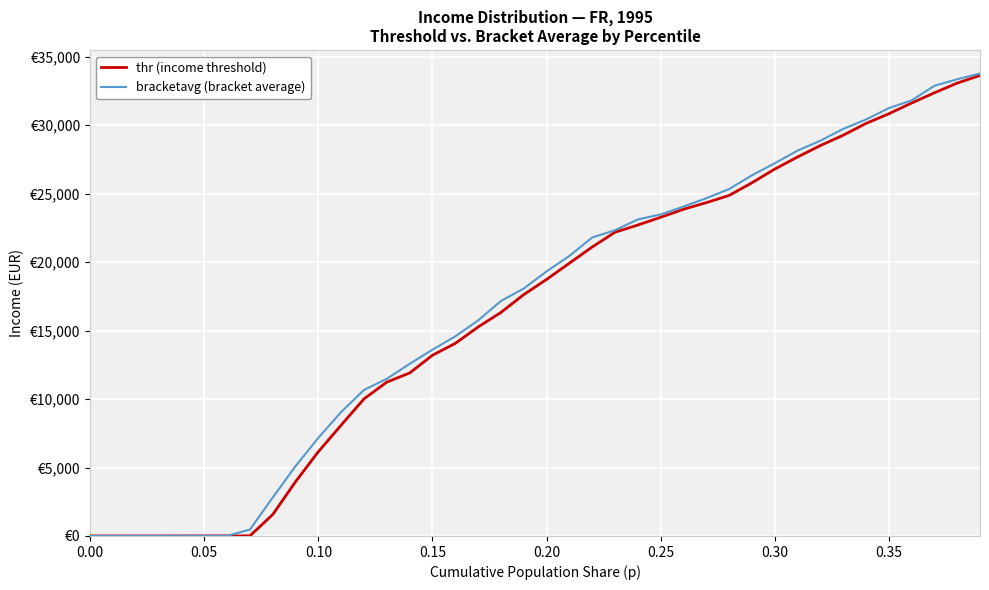

What is the difference between the second highest and second lowest values in the bracketavg (bracket average) series?

33360.0